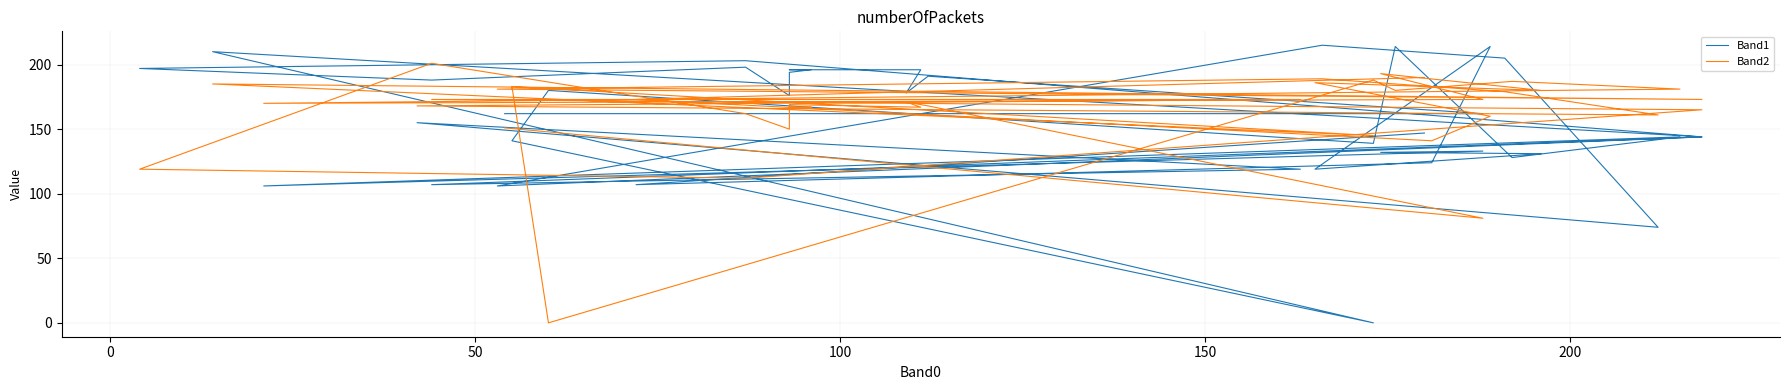

How many values in the Band1 series exceed 162?

18